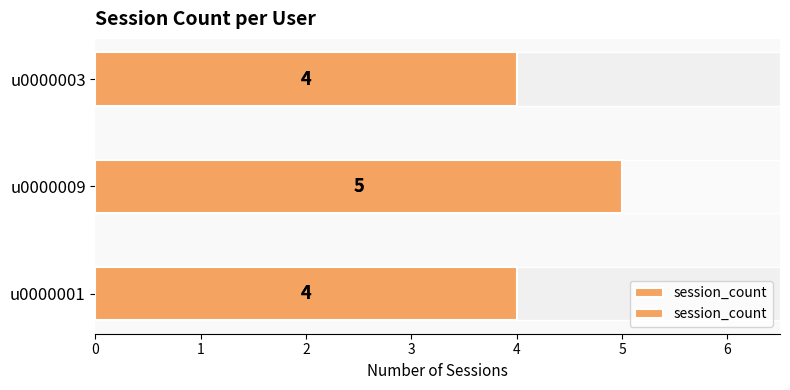

Count the values in the range 4 to 5.

3